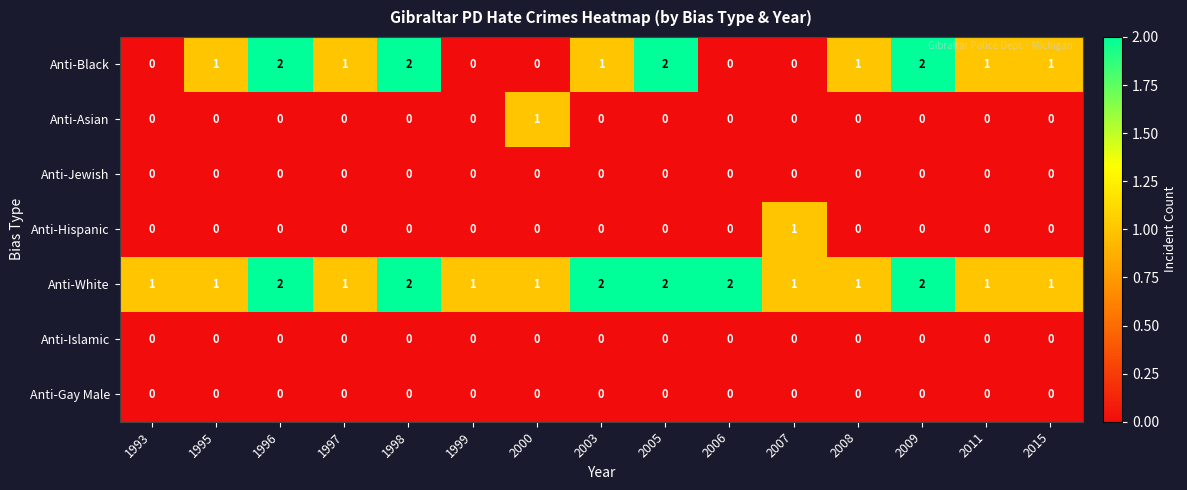

How many Anti-White values are between 1 and 2?

15